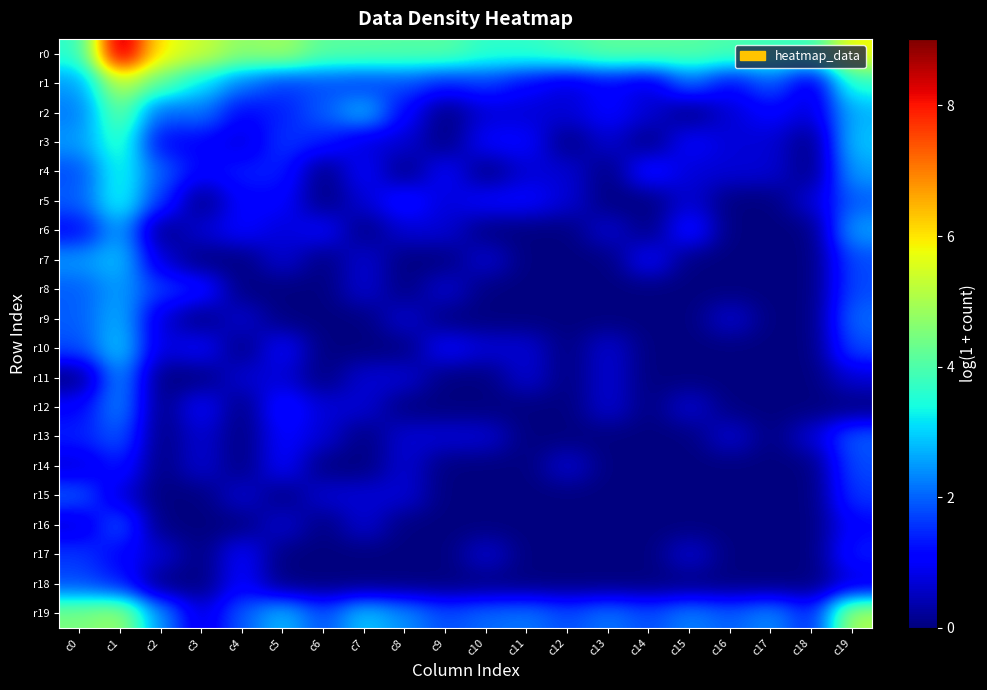

Rank the series at c8 from highest to lowest value.

r0, r19, r1, r5, r2, r3, r6, r9, r11, r13, r14, r15, r4, r7, r8, r10, r12, r16, r17, r18